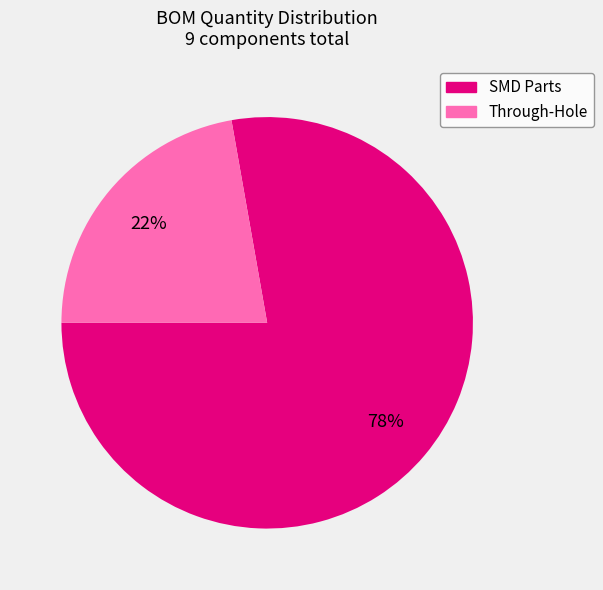

What is the largest slice in the pie chart?

SMD Parts